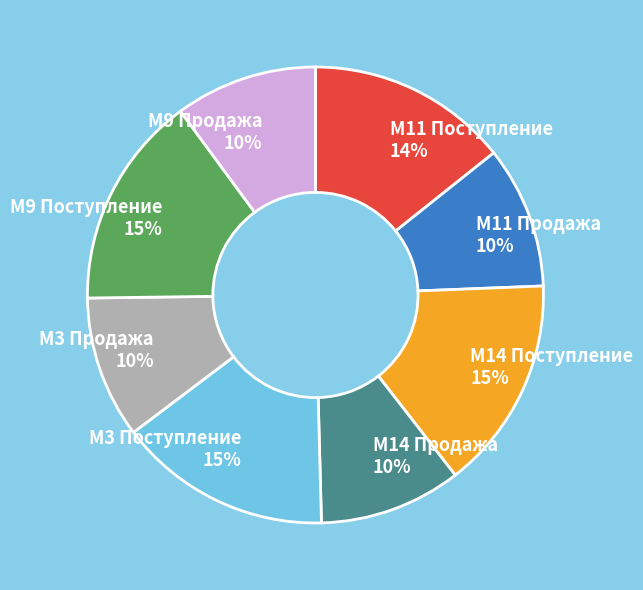

To the nearest percent, what percentage of the pie is M9 Продажа?

10%